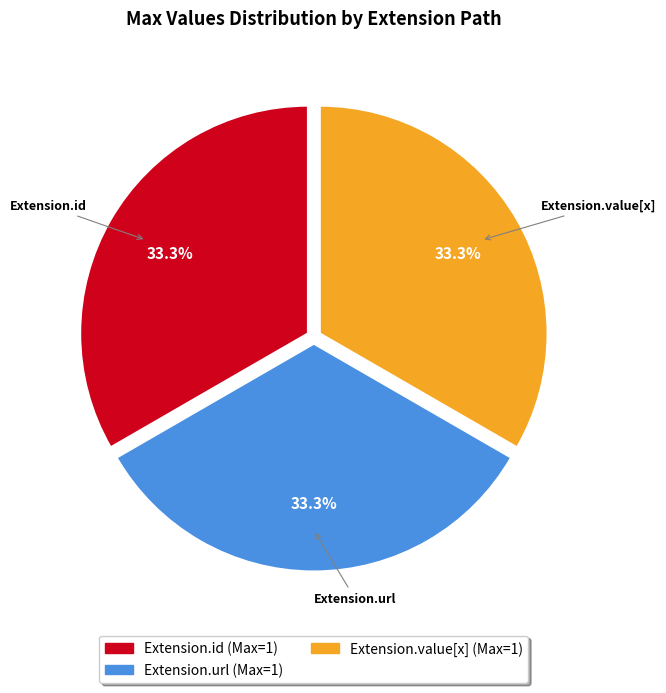

Combined, what portion of the pie is Extension.id and Extension.value[x]?

66.7%